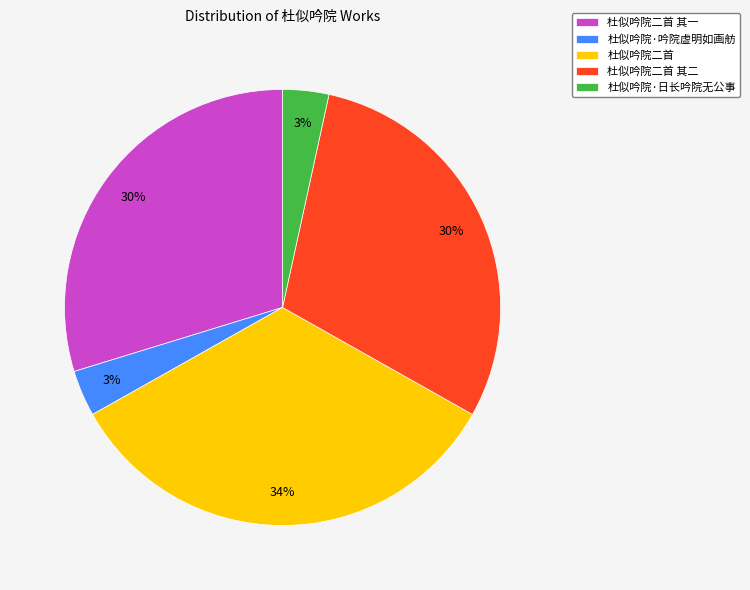

Is there a majority slice in this chart?

No